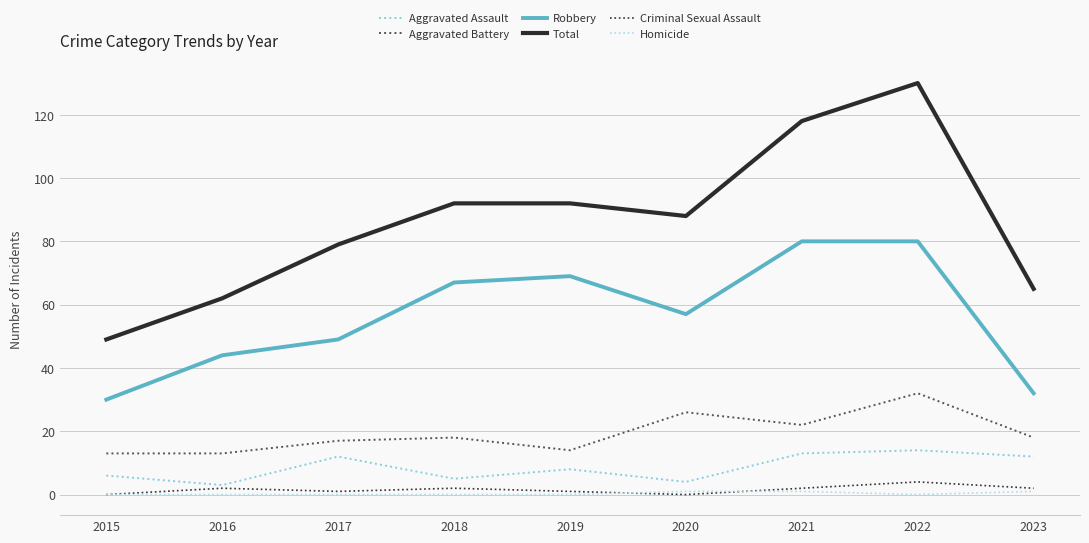

Does the chart display data point markers on the line(s)?

No